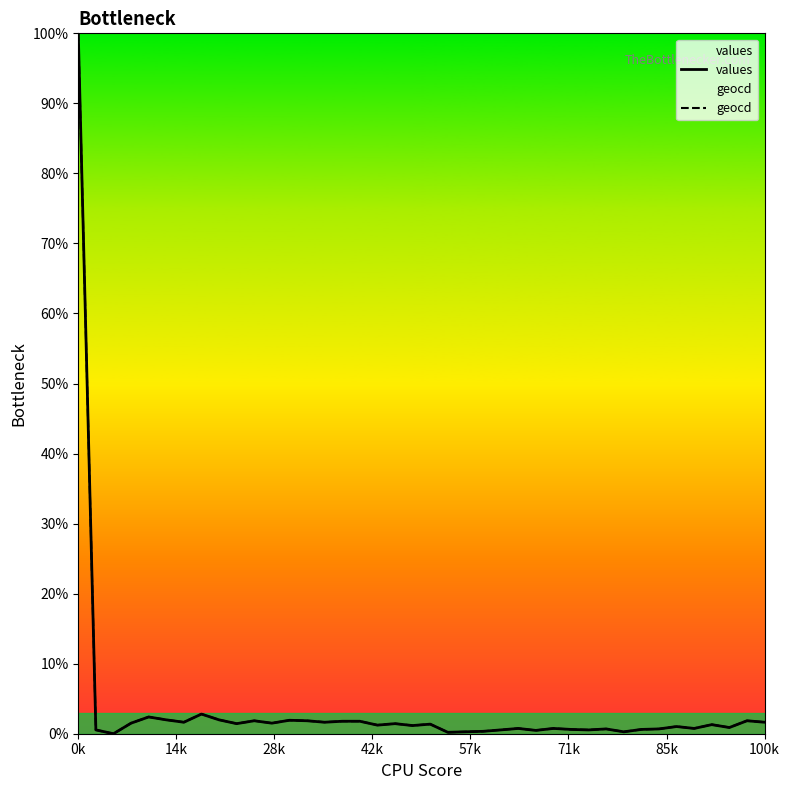

True or false: values and geocd intersect in this chart.

False